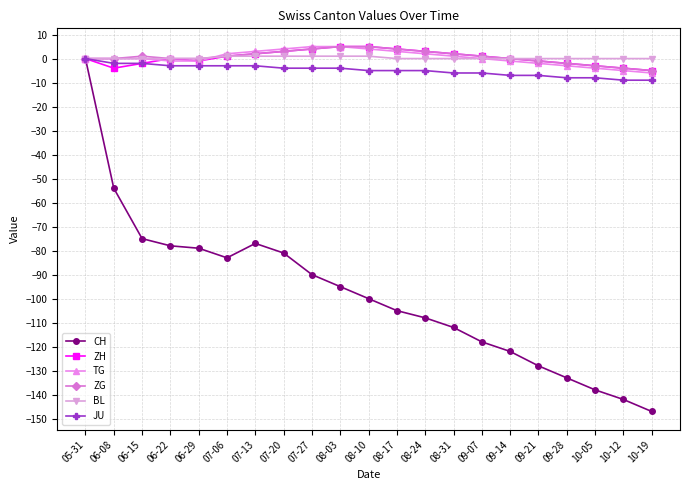

Reading left to right, transcribe all the data shown in this chart.

CH: 0	-54	-75	-78	-79	-83	-77	-81	-90	-95	-100	-105	-108	-112	-118	-122	-128	-133	-138	-142	-147
ZH: 0	-4	-2	0	-1	1	2	3	4	5	5	4	3	2	1	0	-1	-2	-3	-4	-5
TG: 0	0	0	-1	-1	2	3	4	5	5	4	3	2	1	0	-1	-2	-3	-4	-5	-6
ZG: 0	0	1	0	0	1	2	3	4	5	5	4	3	2	1	0	-1	-2	-3	-4	-5
BL: 0	0	0	0	0	1	1	1	1	1	1	0	0	0	0	0	0	0	0	0	0
JU: 0	-2	-2	-3	-3	-3	-3	-4	-4	-4	-5	-5	-5	-6	-6	-7	-7	-8	-8	-9	-9